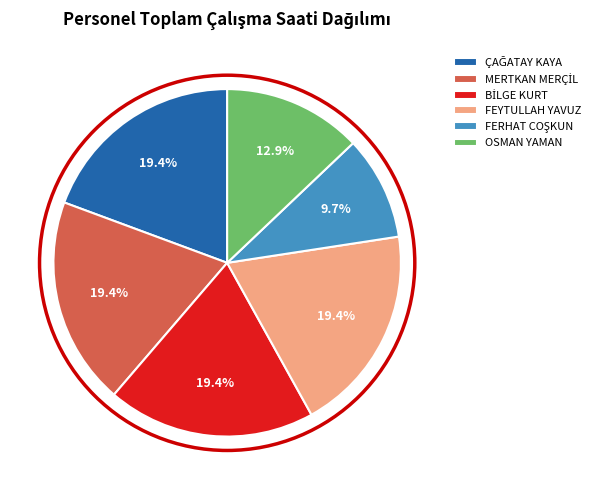

Does OSMAN YAMAN represent more than half of the total?

No